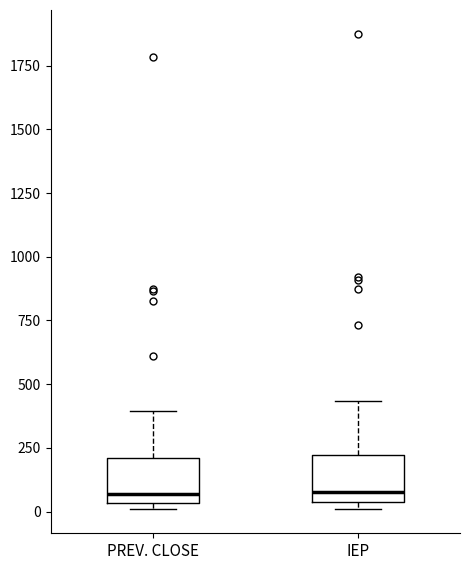

Reading left to right, transcribe this box plot: for each box, give where its median line is, the range the box spans, and where its two whiskers end, as read against the y-axis. The values are not printed on the chart, so give them approximately, as read against the axis.

PREV. CLOSE: median 50 (just above the box's lower edge), box 50 to 200, whiskers 0 to 400
IEP: median 100, box 50 to 200, whiskers 0 to 450